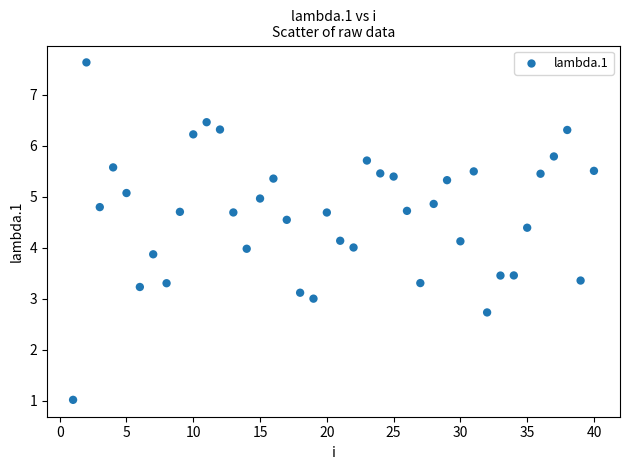

What is the range of X values (max minus min)?

39.0